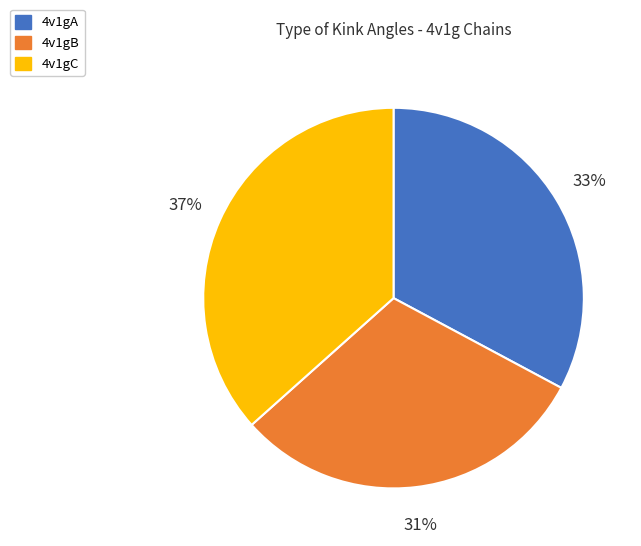

The 4v1gC slice represents 22% of the pie. True or false?

False